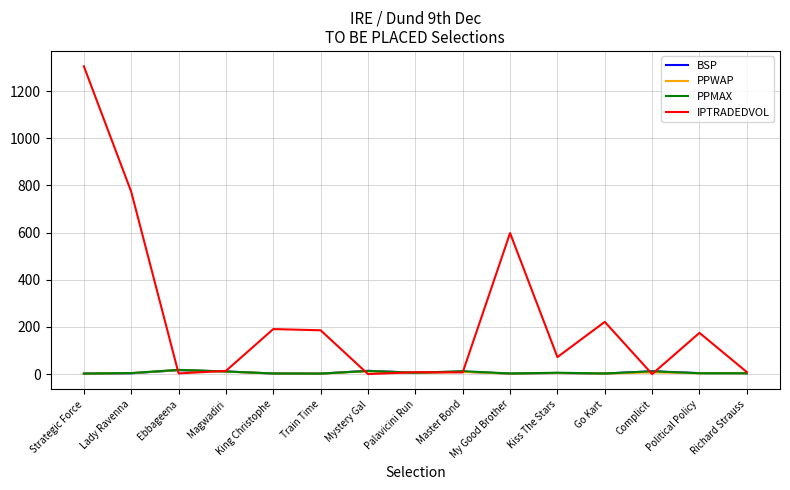

What is the average value of the BSP series?

6.4